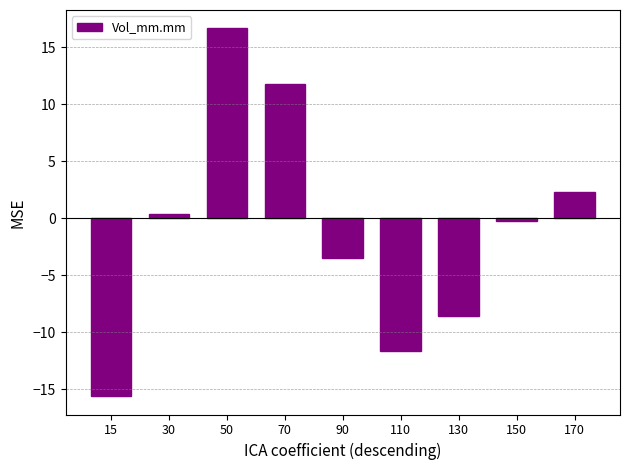

List the labels in order of value, smallest first.

15, 110, 130, 90, 150, 30, 170, 70, 50